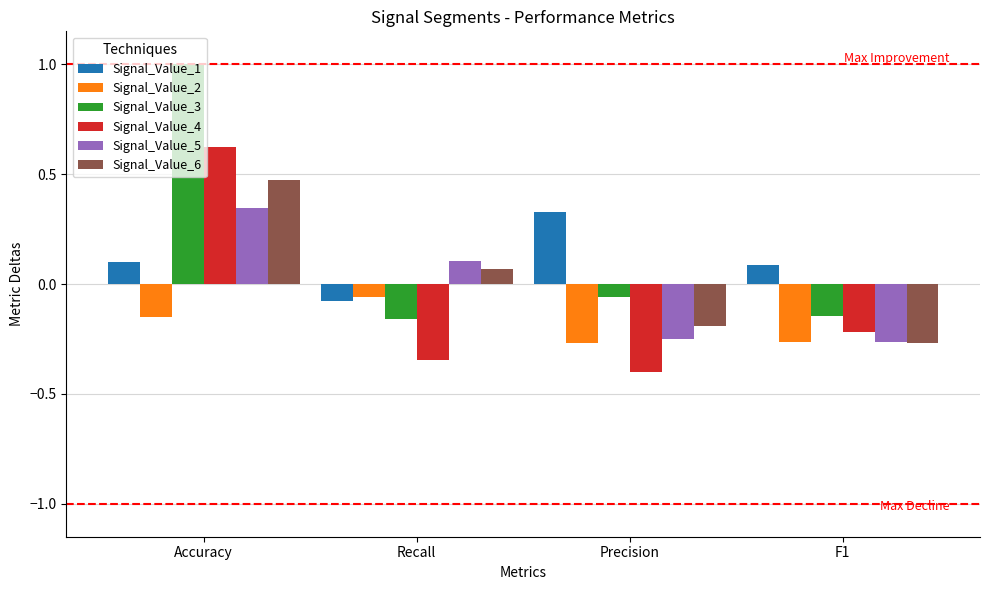

Which series has the largest total across all categories?

Signal_Value_3